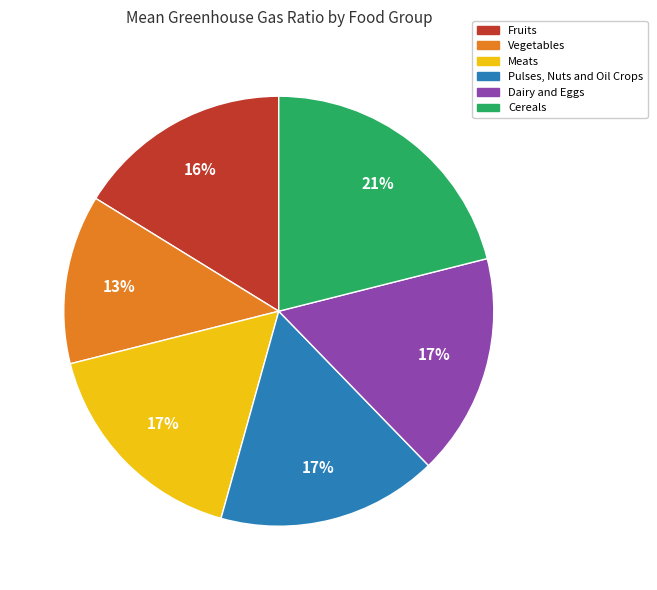

Is there any slice that represents more than half of the pie?

No